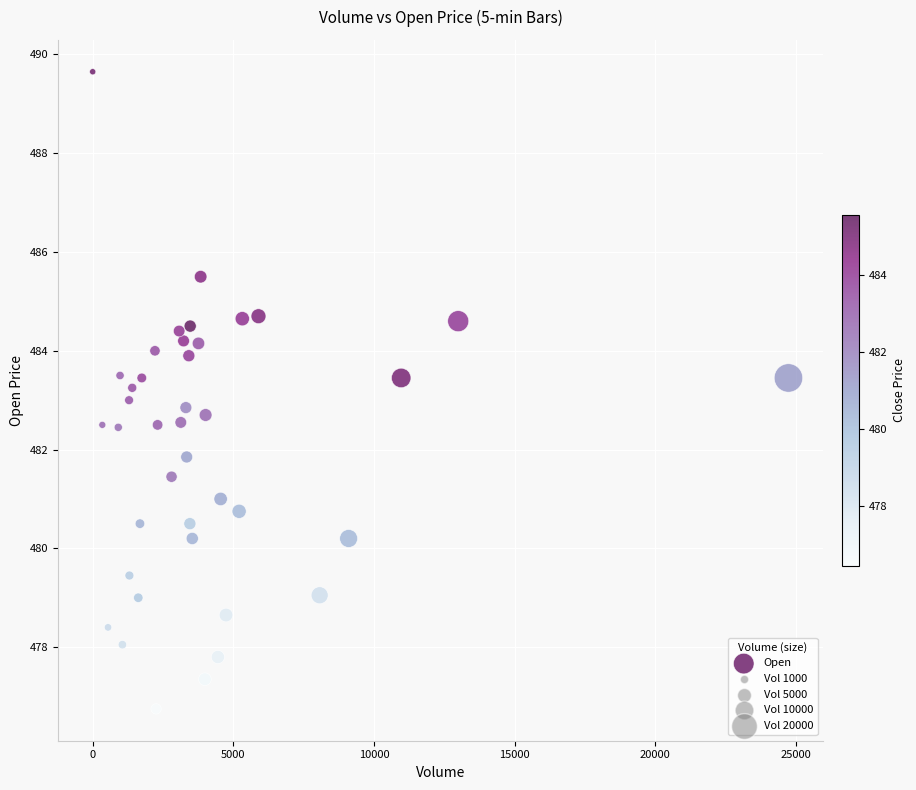

What is the range of Y values (max minus min)?

12.9